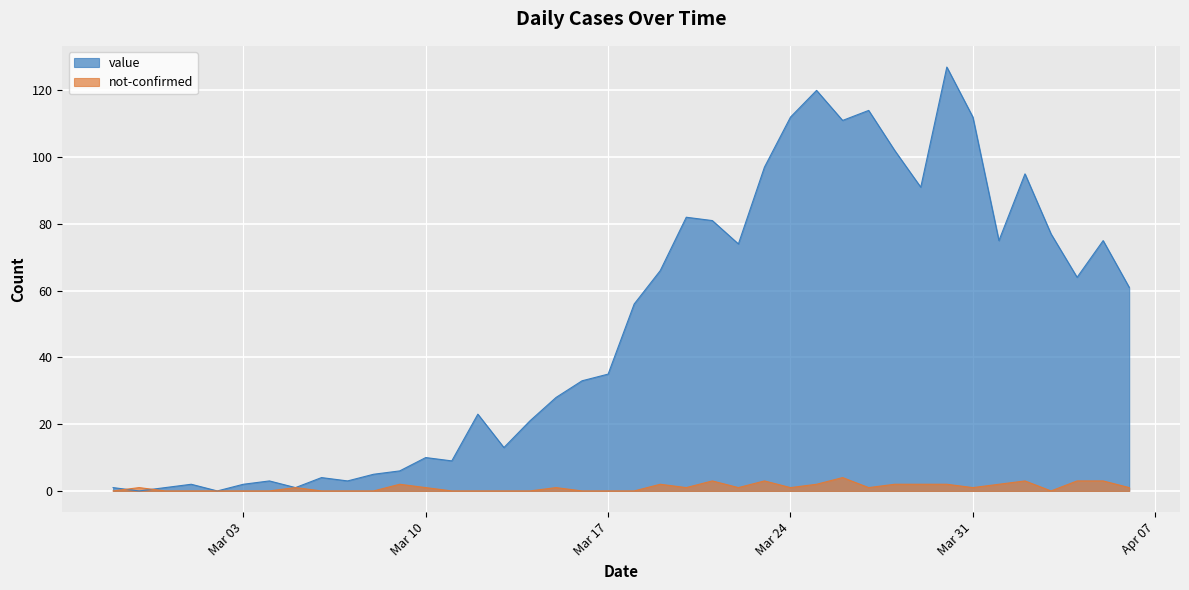

What is the sum of all value values?

1992